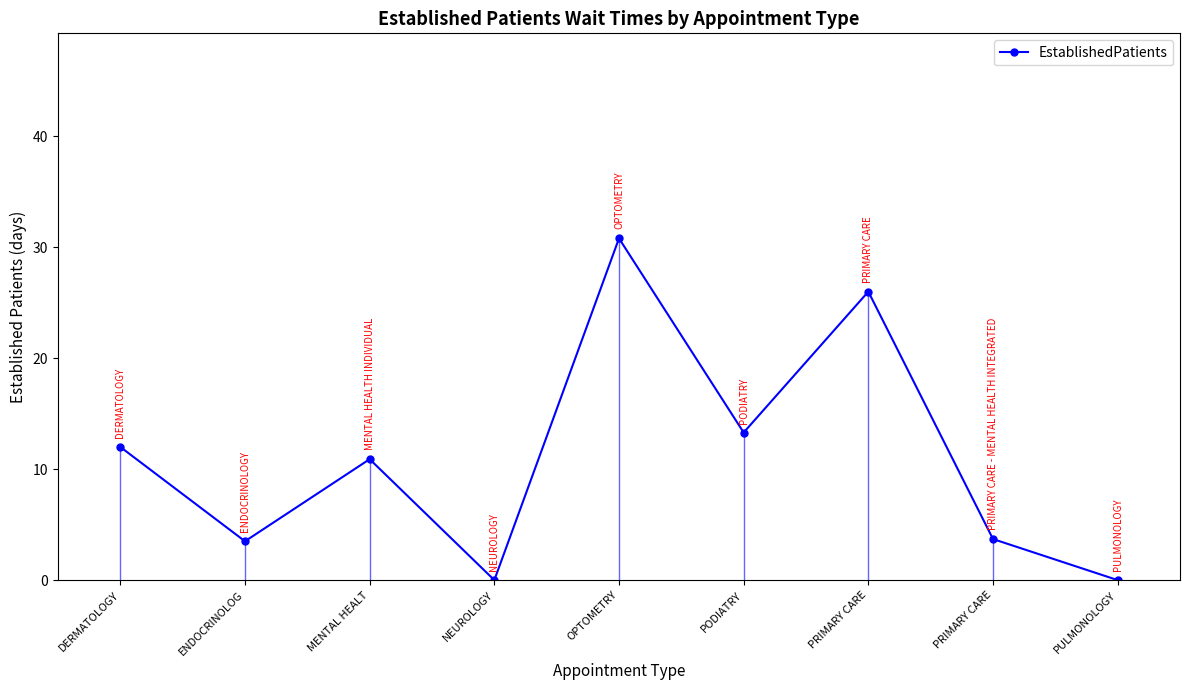

Rank the categories by value from lowest to highest.

NEUROLOGY, PULMONOLOGY, ENDOCRINOLOG, PRIMARY CARE, MENTAL HEALT, DERMATOLOGY, PODIATRY, PRIMARY CARE, OPTOMETRY